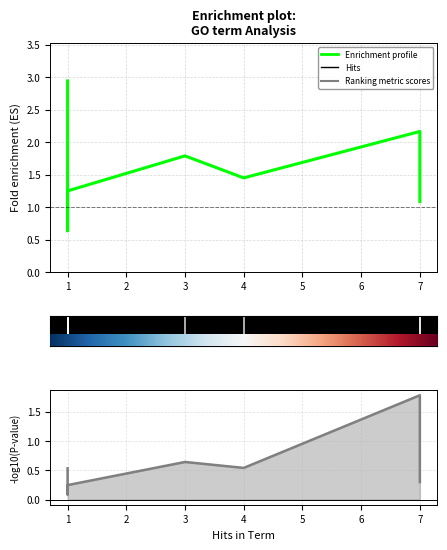

What is the difference between the Enrichment profile values at 2 and 1?

0.3